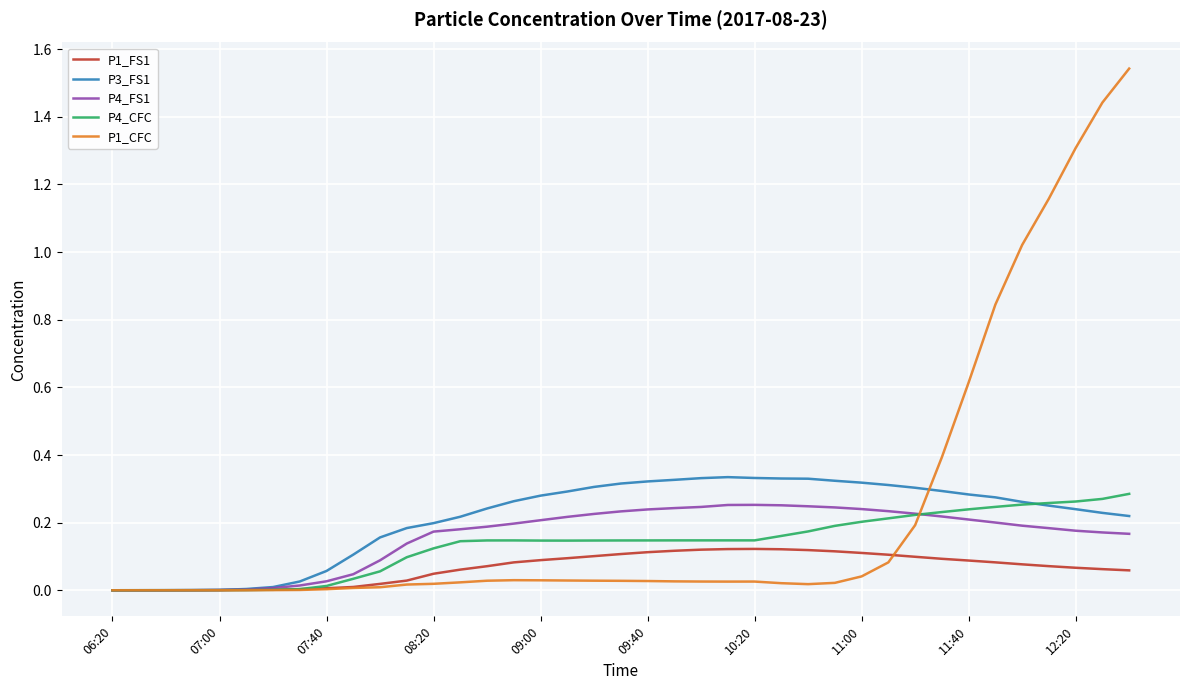

Which series has the widest spread of values?

P1_CFC